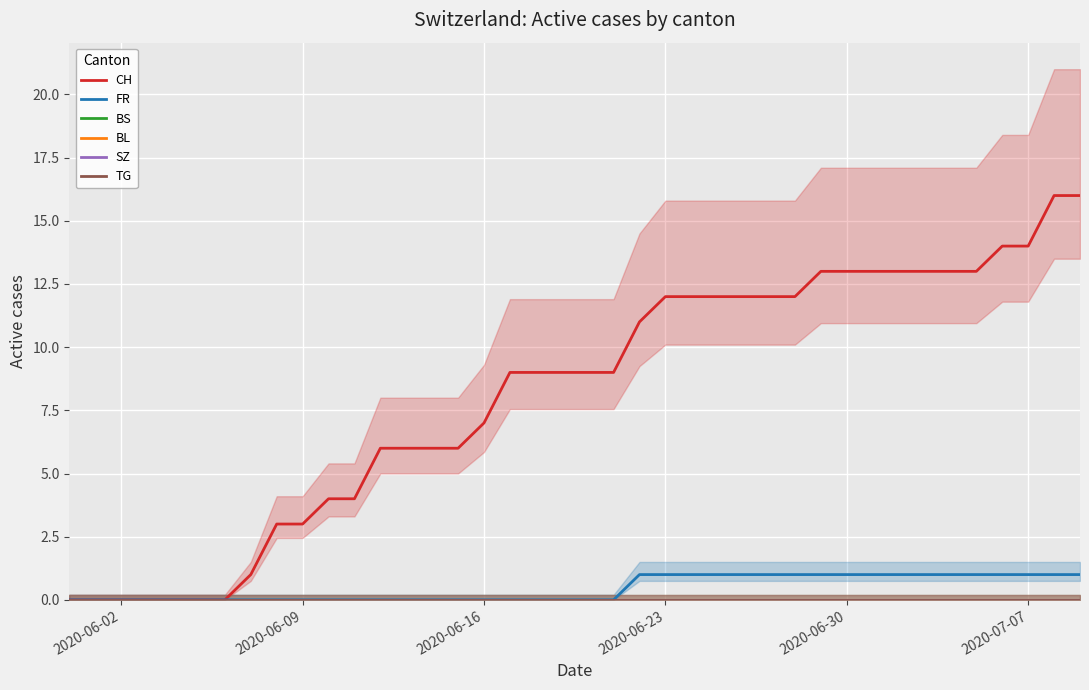

True or false: CH and SZ intersect in this chart.

False